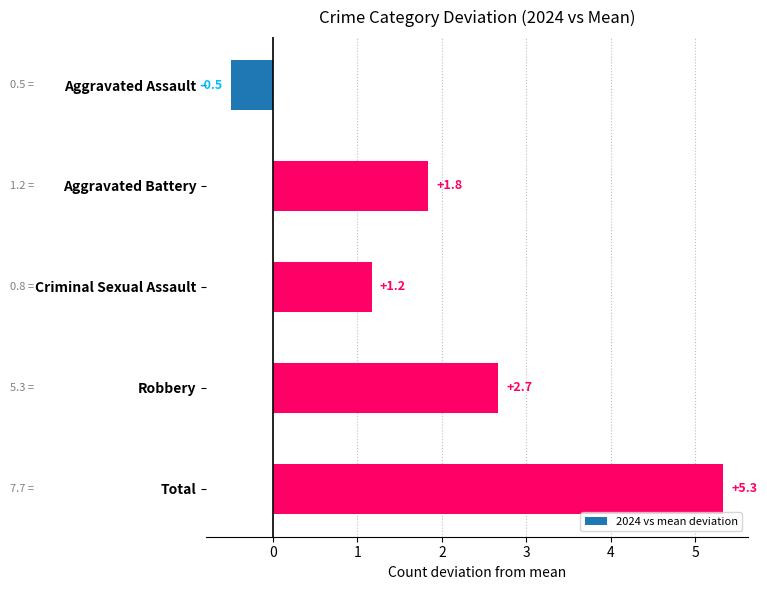

True or false: the data shows 1.8 at Aggravated Battery.

True